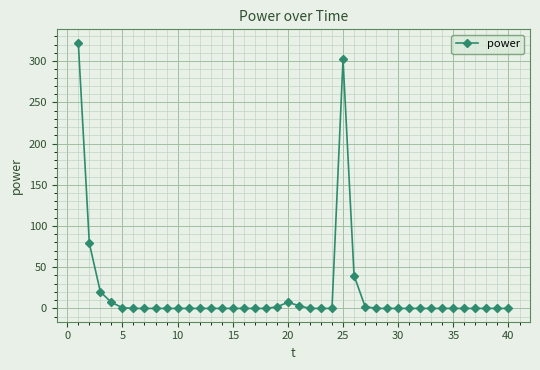

True or false: the data has more than 0 interior local peaks.

True